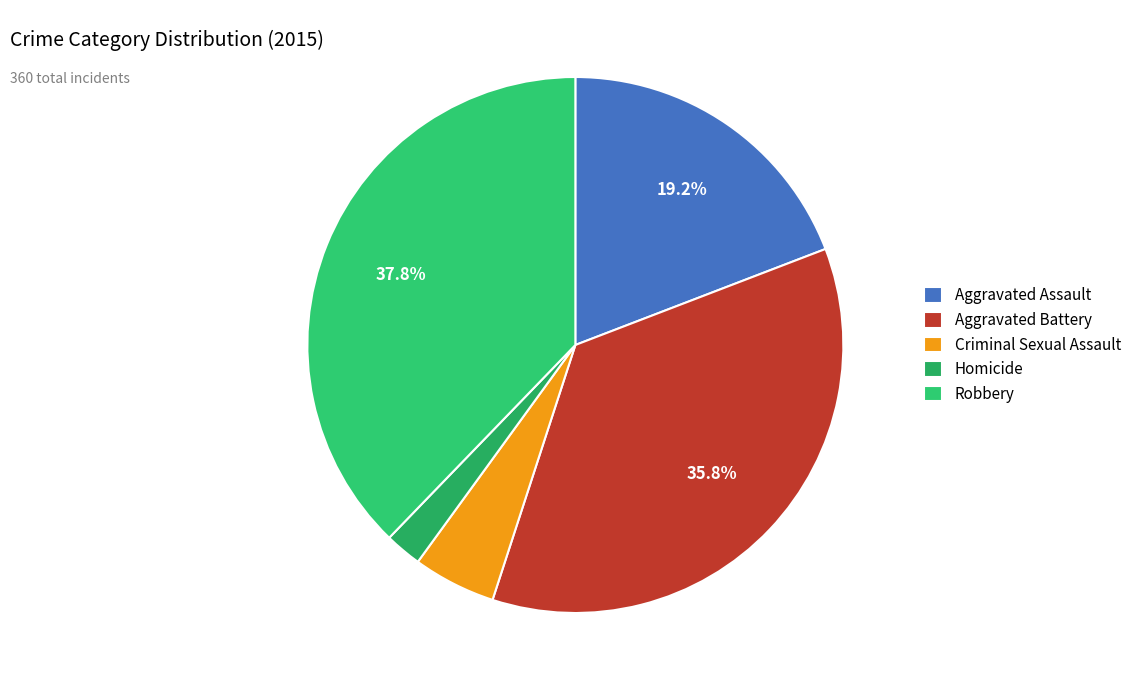

Which has a higher value, Aggravated Assault or Criminal Sexual Assault?

Aggravated Assault